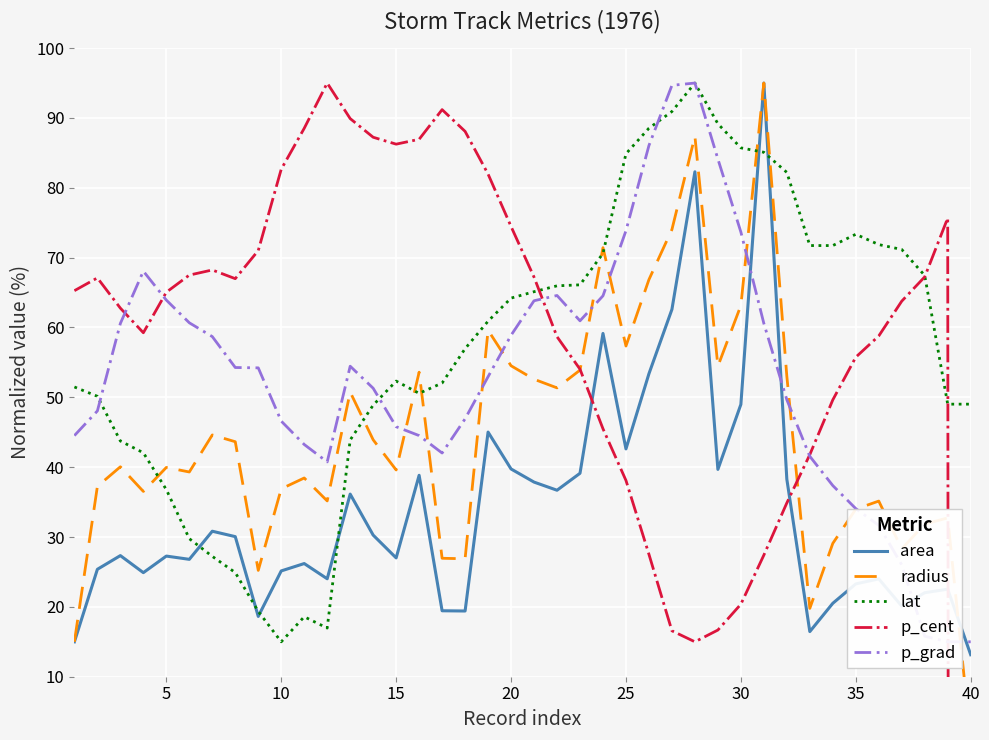

How many distinct data groups are displayed?

5